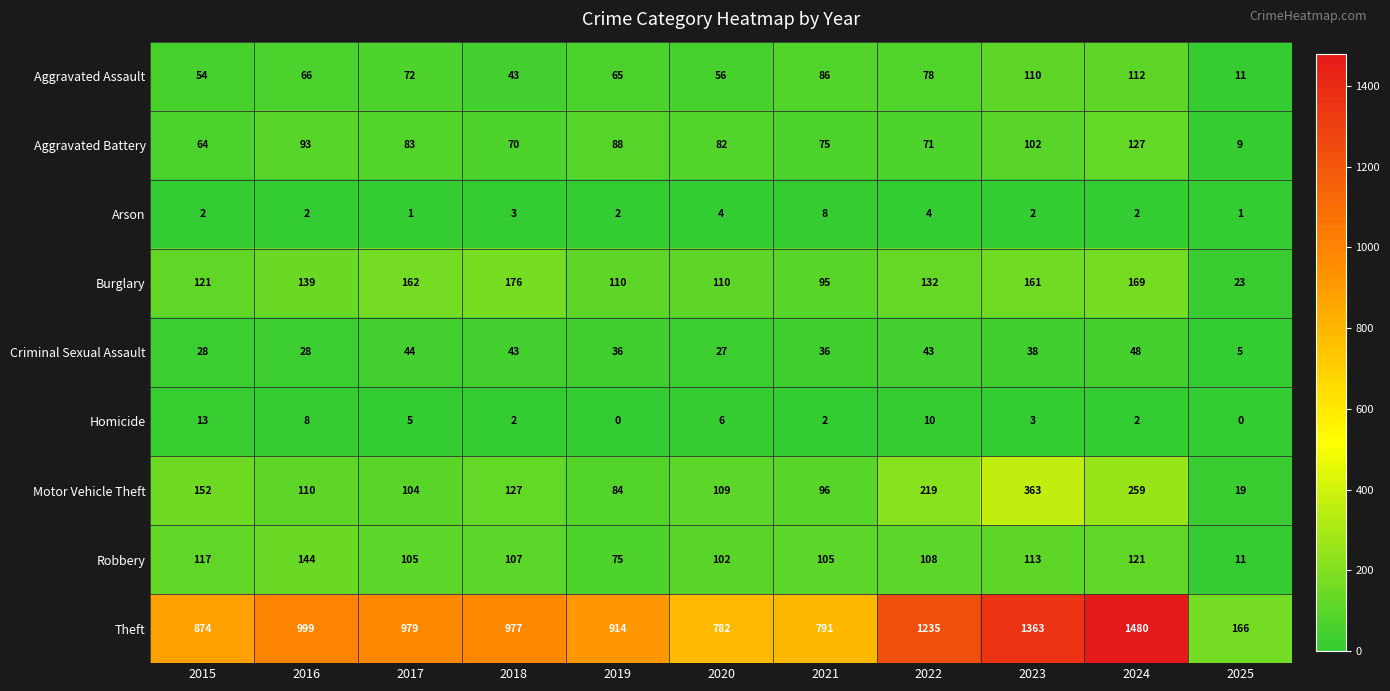

At which category is the sum across all series the highest?

2024